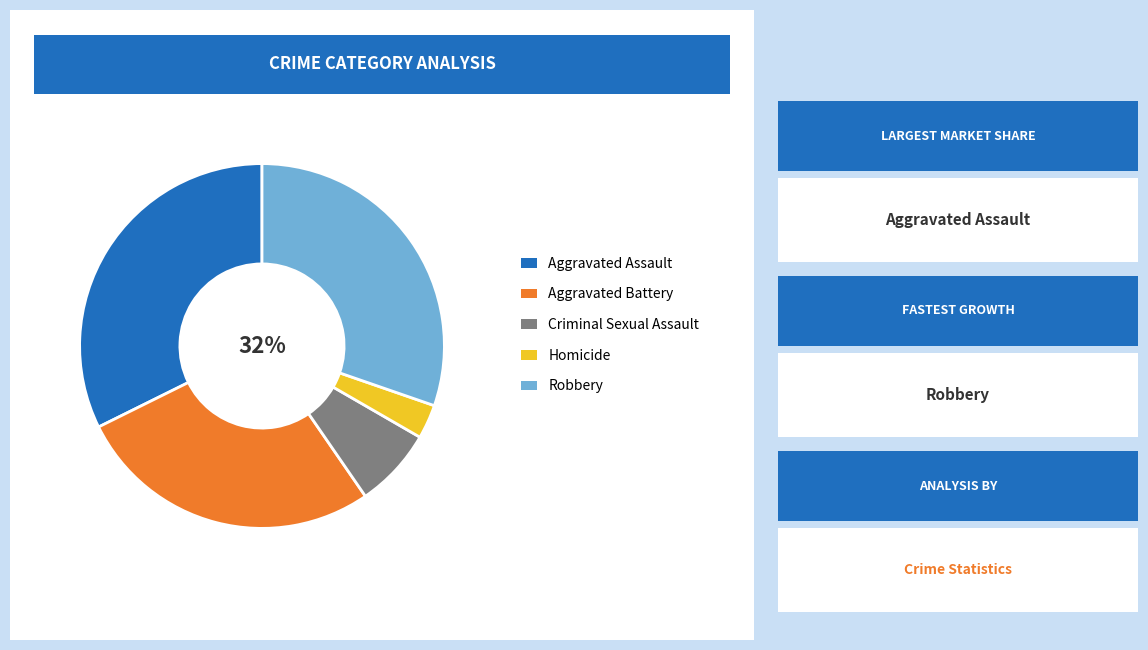

Which category has the smallest portion of the pie?

Homicide